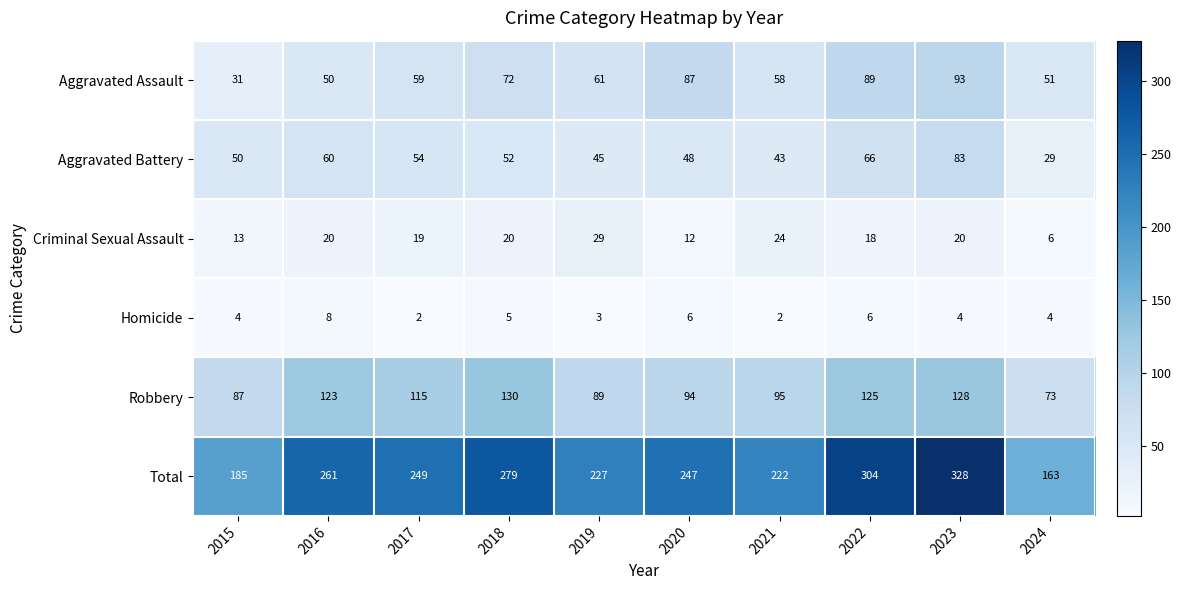

Which series has the largest range (max minus min)?

Total